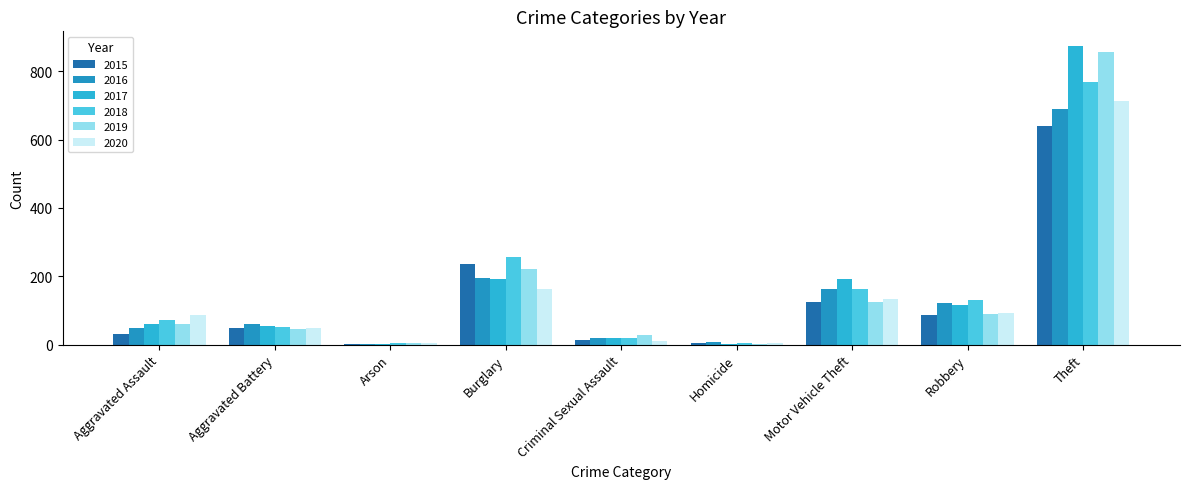

What value does the 2020 series have at Burglary?

163